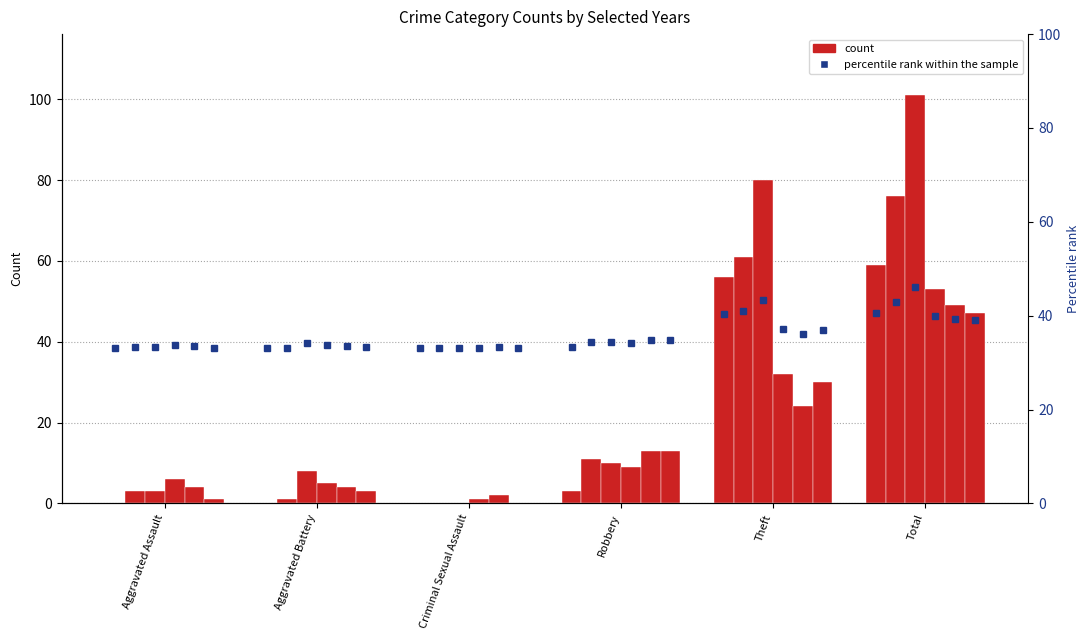

Which series has the widest spread of values?

2018